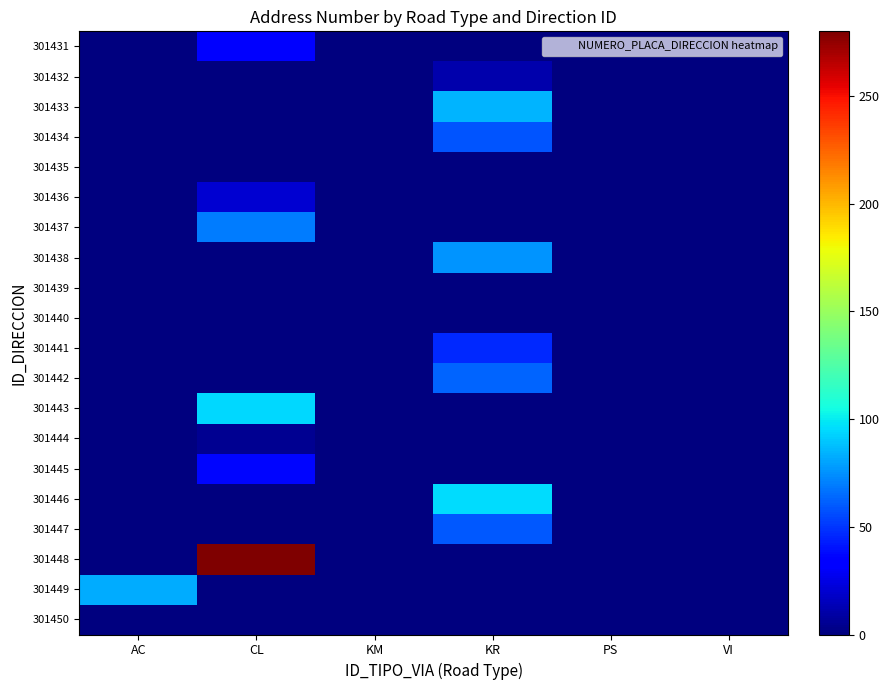

At VI, list the series in order from smallest to largest.

301431, 301432, 301433, 301434, 301435, 301436, 301437, 301438, 301439, 301440, 301441, 301442, 301443, 301444, 301445, 301446, 301447, 301448, 301449, 301450